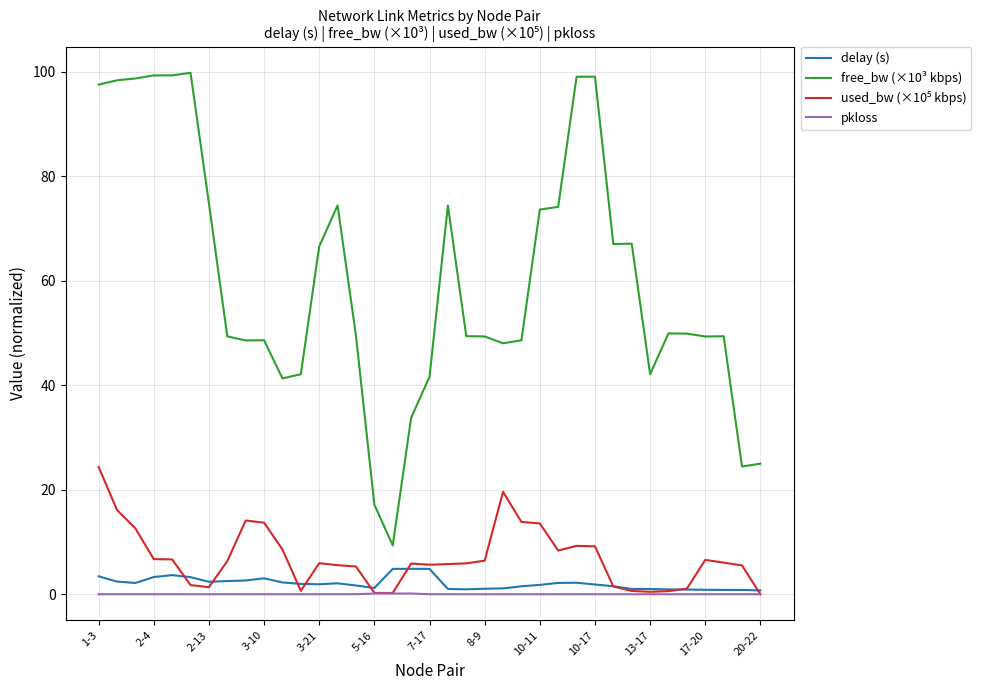

True or false: free_bw (×10³ kbps) and delay (s) intersect in this chart.

False